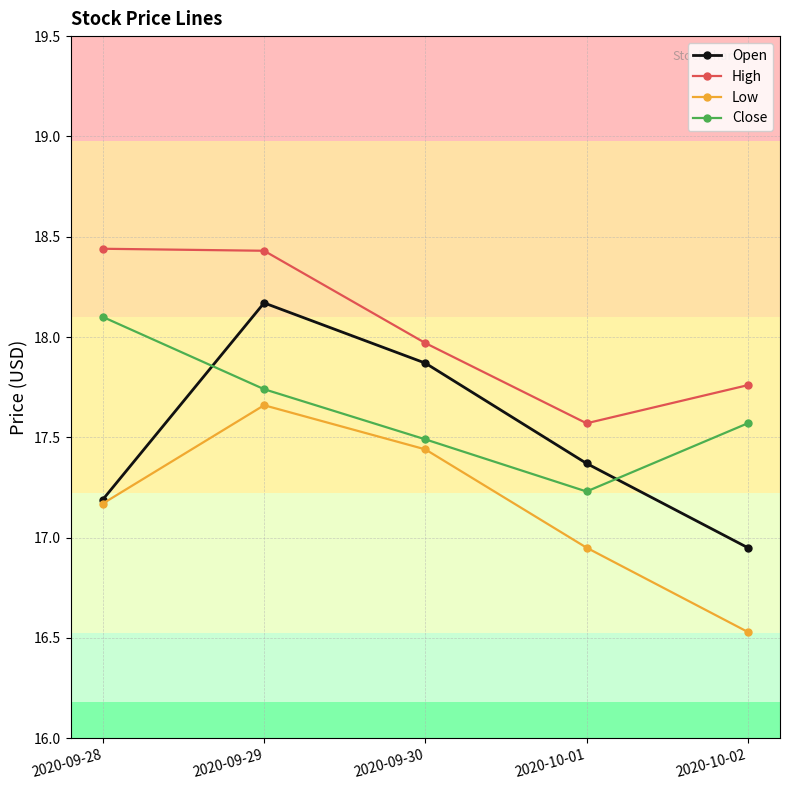

List the labels in order of Open value, smallest first.

2020-10-02, 2020-09-28, 2020-10-01, 2020-09-30, 2020-09-29